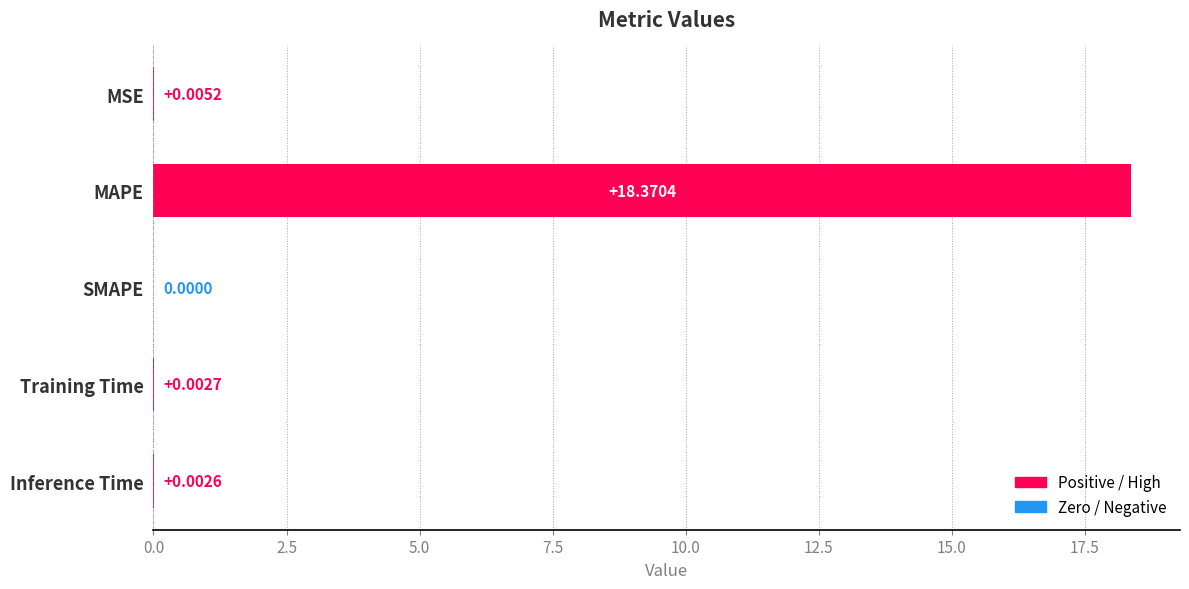

How many data points does each series have?

5